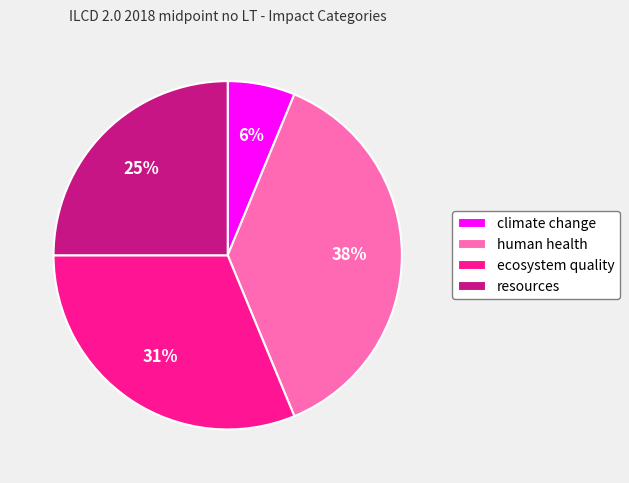

Which has a higher value, human health or climate change?

human health